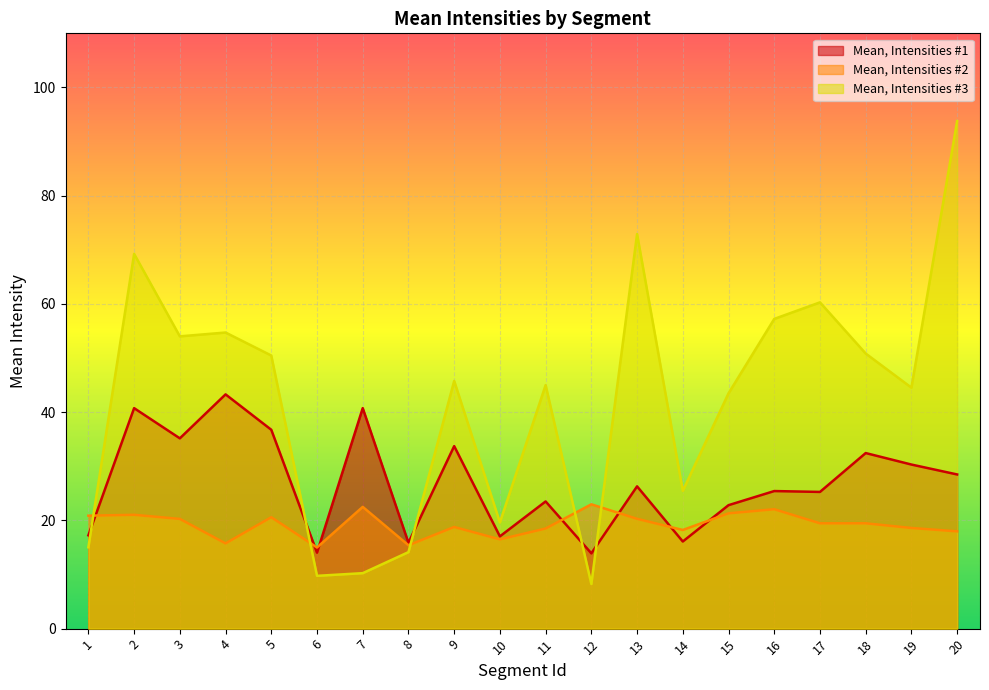

What is the sum of all Mean, Intensities #3 values?

844.8